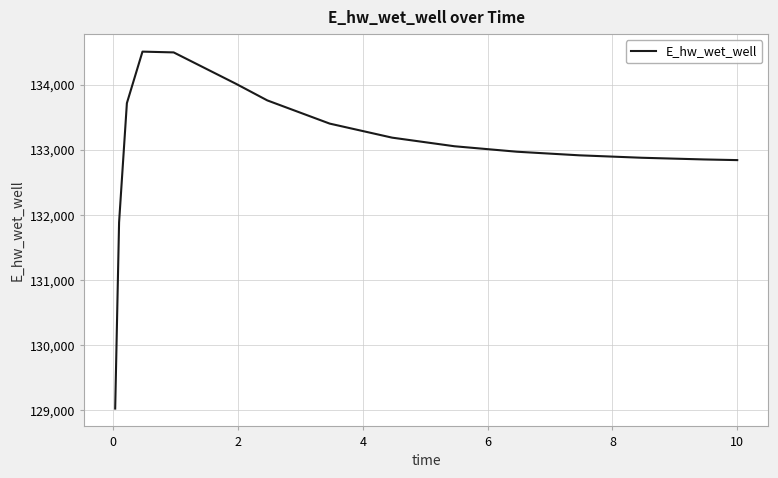

What is the maximum value shown in the chart?

134507.8